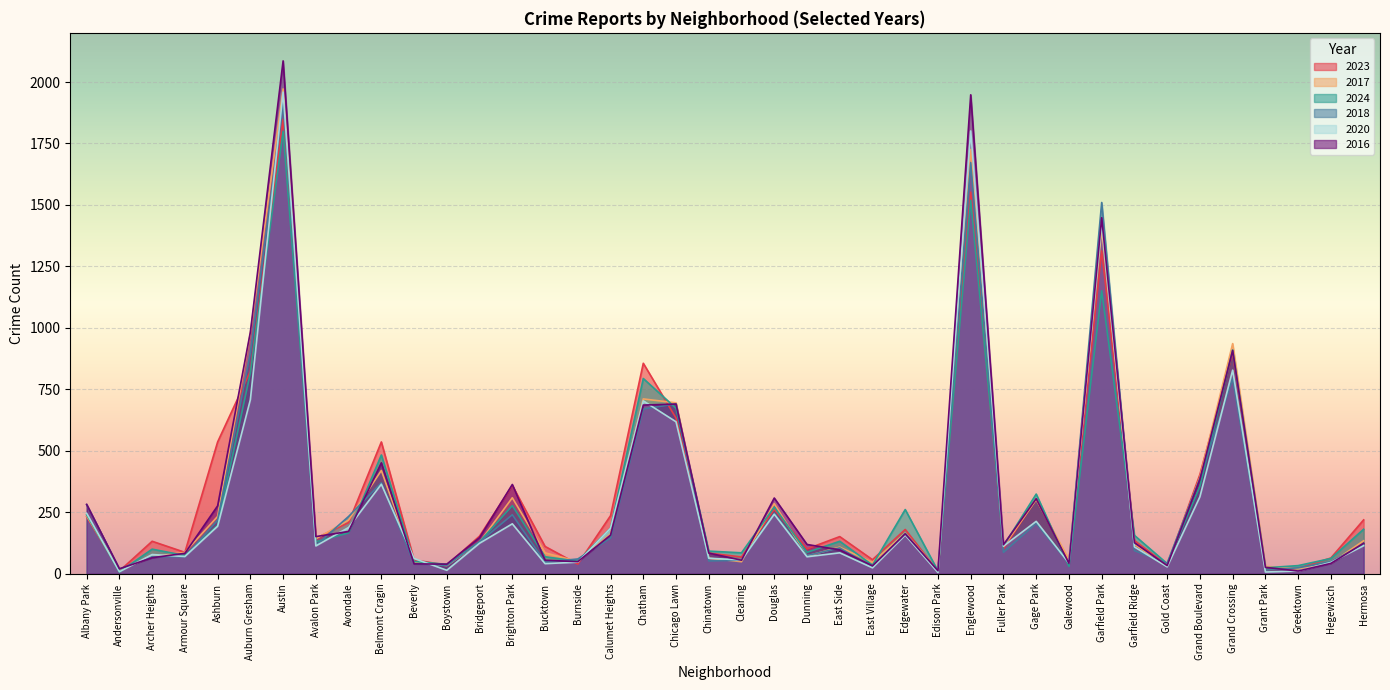

Is the value of 2024 at Garfield Ridge greater than the value of 2018 at Albany Park?

No